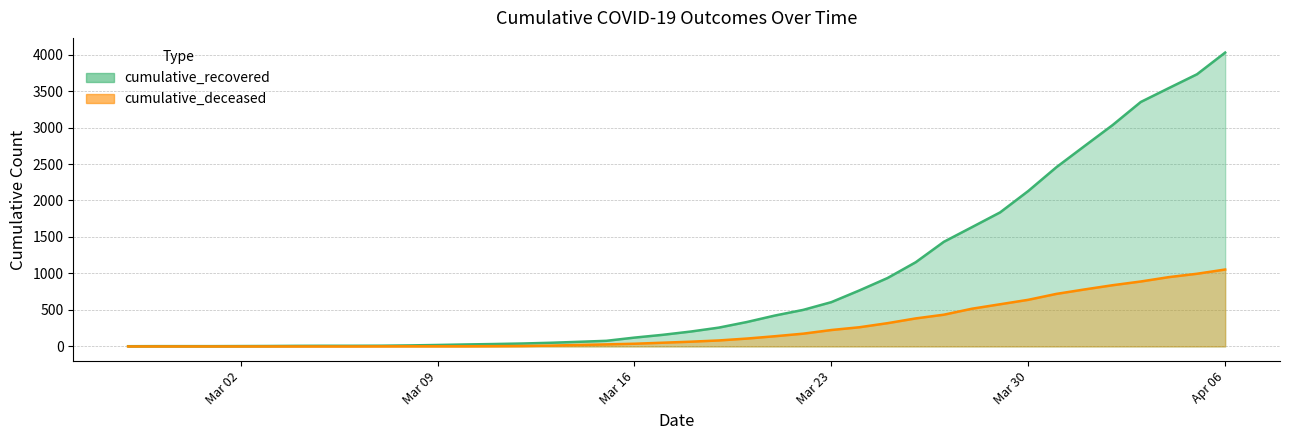

What is the difference between the maximum and minimum values in the cumulative_recovered series?

4024